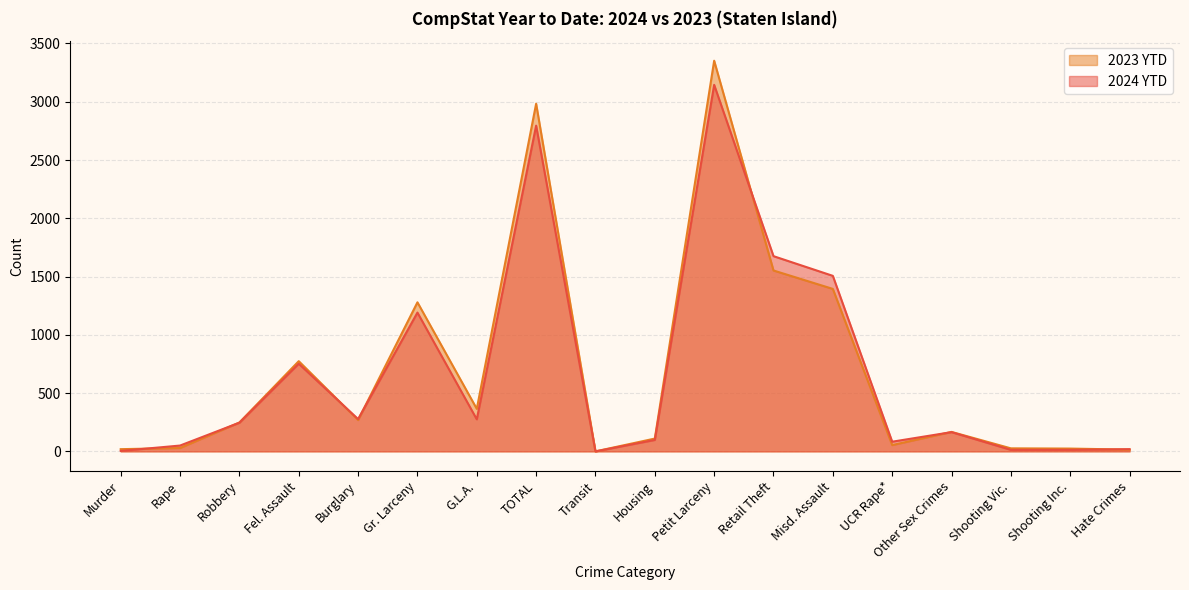

True or false: 2024 YTD has more than 2 points higher than both neighbors.

True